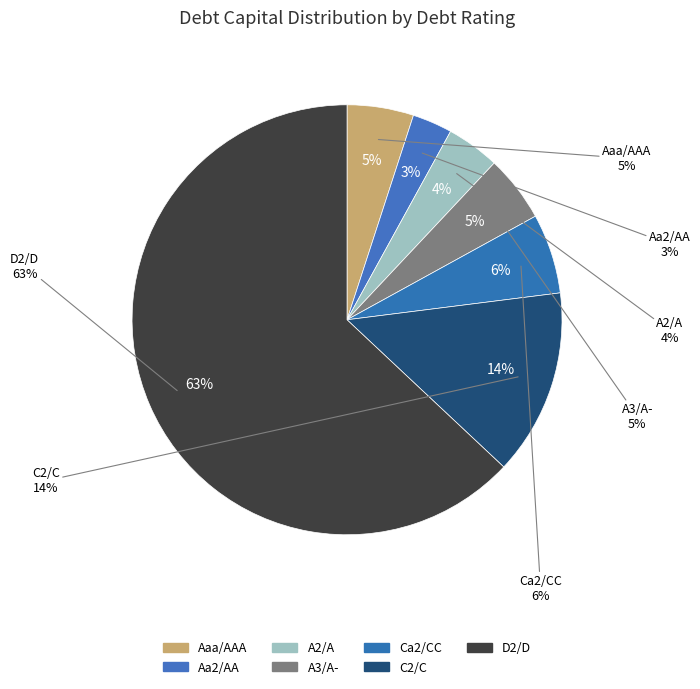

How many slices are in this pie chart?

7